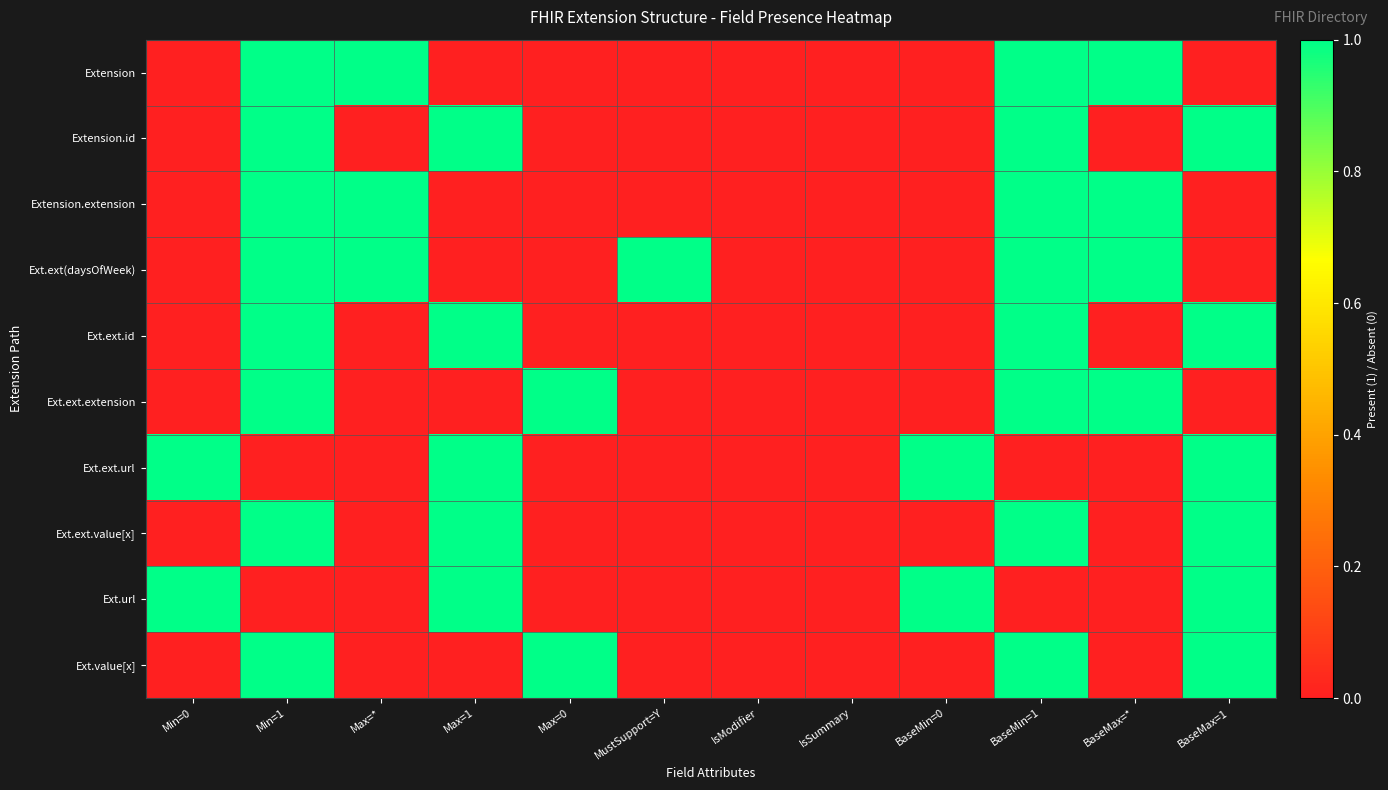

Reading right to left, list all the values displayed in this chart.

Extension: BaseMax=1=0	BaseMax=*=1	BaseMin=1=1	BaseMin=0=0	IsSummary=0	IsModifier=0	MustSupport=Y=0	Max=0=0	Max=1=0	Max=*=1	Min=1=1	Min=0=0
Extension.id: BaseMax=1=1	BaseMax=*=0	BaseMin=1=1	BaseMin=0=0	IsSummary=0	IsModifier=0	MustSupport=Y=0	Max=0=0	Max=1=1	Max=*=0	Min=1=1	Min=0=0
Extension.extension: BaseMax=1=0	BaseMax=*=1	BaseMin=1=1	BaseMin=0=0	IsSummary=0	IsModifier=0	MustSupport=Y=0	Max=0=0	Max=1=0	Max=*=1	Min=1=1	Min=0=0
Ext.ext(daysOfWeek): BaseMax=1=0	BaseMax=*=1	BaseMin=1=1	BaseMin=0=0	IsSummary=0	IsModifier=0	MustSupport=Y=1	Max=0=0	Max=1=0	Max=*=1	Min=1=1	Min=0=0
Ext.ext.id: BaseMax=1=1	BaseMax=*=0	BaseMin=1=1	BaseMin=0=0	IsSummary=0	IsModifier=0	MustSupport=Y=0	Max=0=0	Max=1=1	Max=*=0	Min=1=1	Min=0=0
Ext.ext.extension: BaseMax=1=0	BaseMax=*=1	BaseMin=1=1	BaseMin=0=0	IsSummary=0	IsModifier=0	MustSupport=Y=0	Max=0=1	Max=1=0	Max=*=0	Min=1=1	Min=0=0
Ext.ext.url: BaseMax=1=1	BaseMax=*=0	BaseMin=1=0	BaseMin=0=1	IsSummary=0	IsModifier=0	MustSupport=Y=0	Max=0=0	Max=1=1	Max=*=0	Min=1=0	Min=0=1
Ext.ext.value[x]: BaseMax=1=1	BaseMax=*=0	BaseMin=1=1	BaseMin=0=0	IsSummary=0	IsModifier=0	MustSupport=Y=0	Max=0=0	Max=1=1	Max=*=0	Min=1=1	Min=0=0
Ext.url: BaseMax=1=1	BaseMax=*=0	BaseMin=1=0	BaseMin=0=1	IsSummary=0	IsModifier=0	MustSupport=Y=0	Max=0=0	Max=1=1	Max=*=0	Min=1=0	Min=0=1
Ext.value[x]: BaseMax=1=1	BaseMax=*=0	BaseMin=1=1	BaseMin=0=0	IsSummary=0	IsModifier=0	MustSupport=Y=0	Max=0=1	Max=1=0	Max=*=0	Min=1=1	Min=0=0